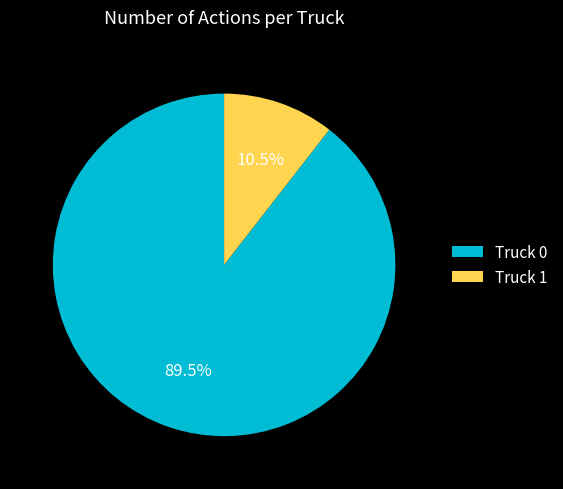

To the nearest percent, what is the combined percentage of Truck 0 and Truck 1?

100%